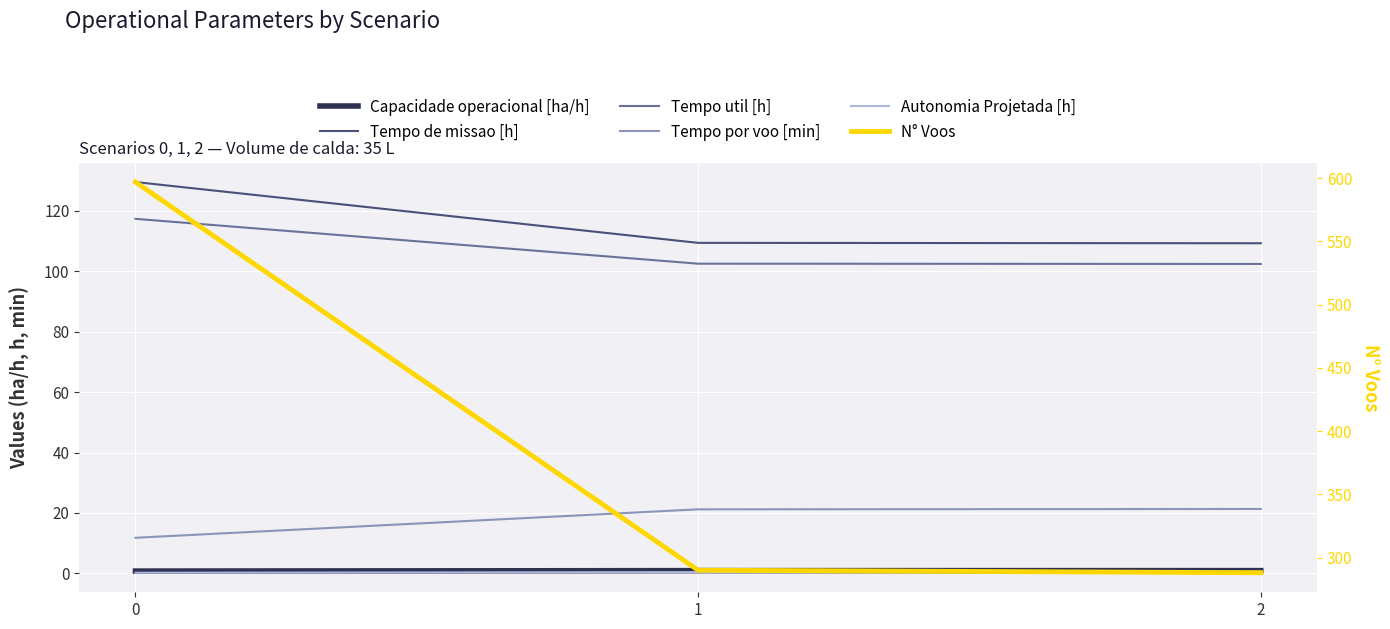

Which series has the largest total across all categories?

N° Voos